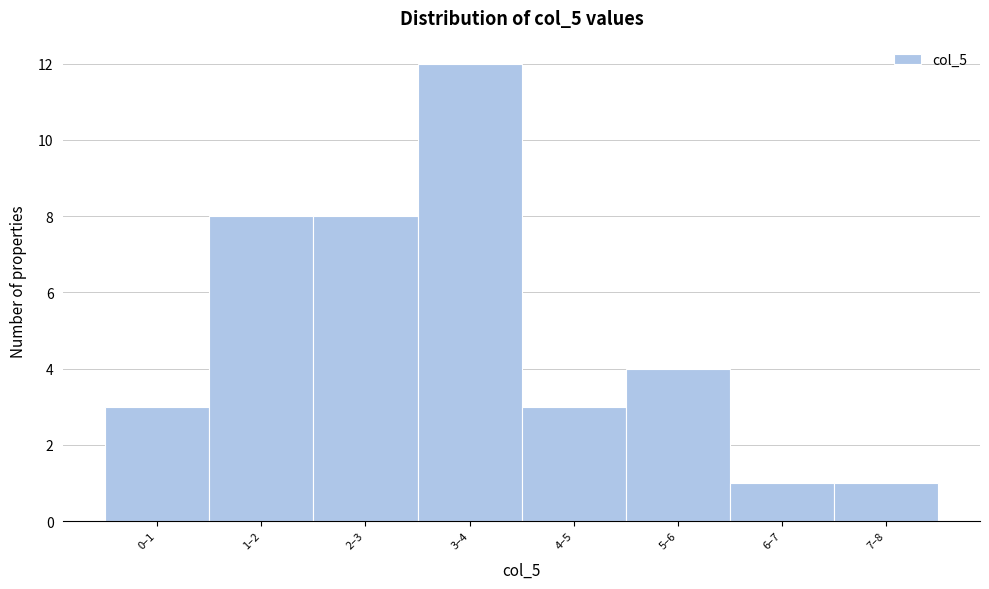

Reading right to left, transcribe all the data shown in this chart.

7–8=1	6–7=1	5–6=4	4–5=3	3–4=12	2–3=8	1–2=8	0–1=3